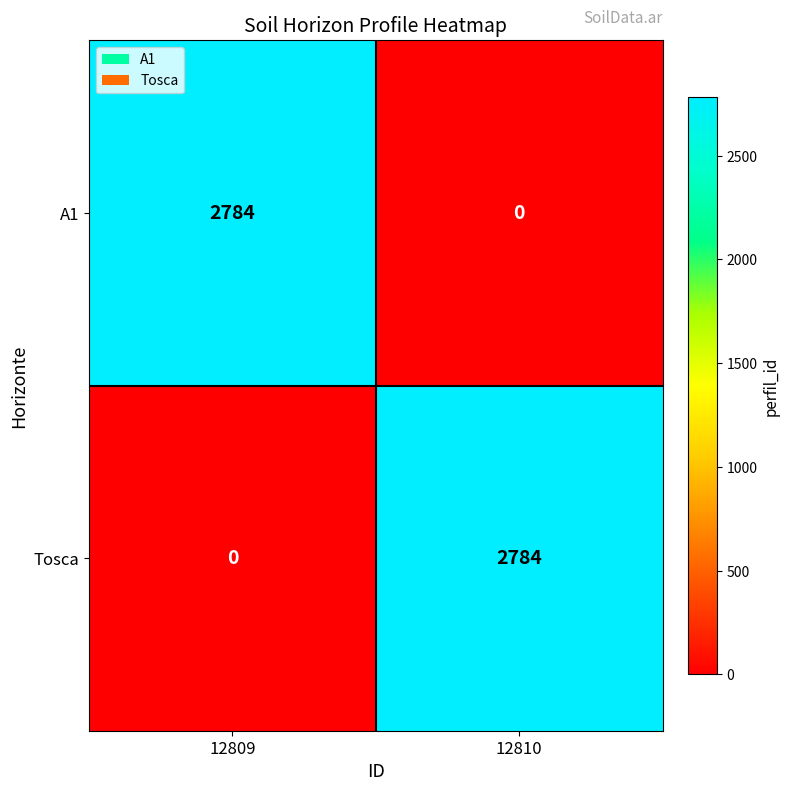

What is the spread (max minus min) of values at 12809?

2784